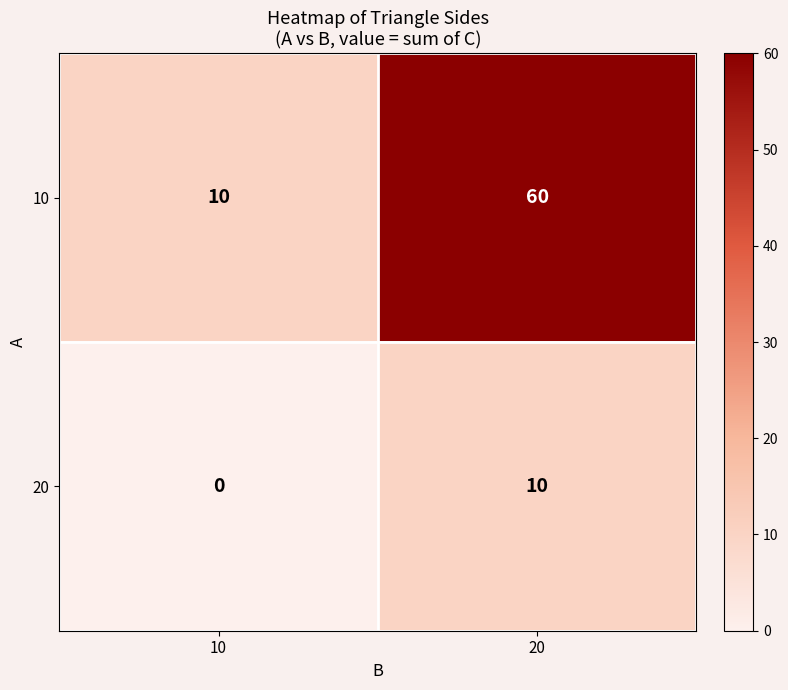

At which label is 10 closest to 35?

10